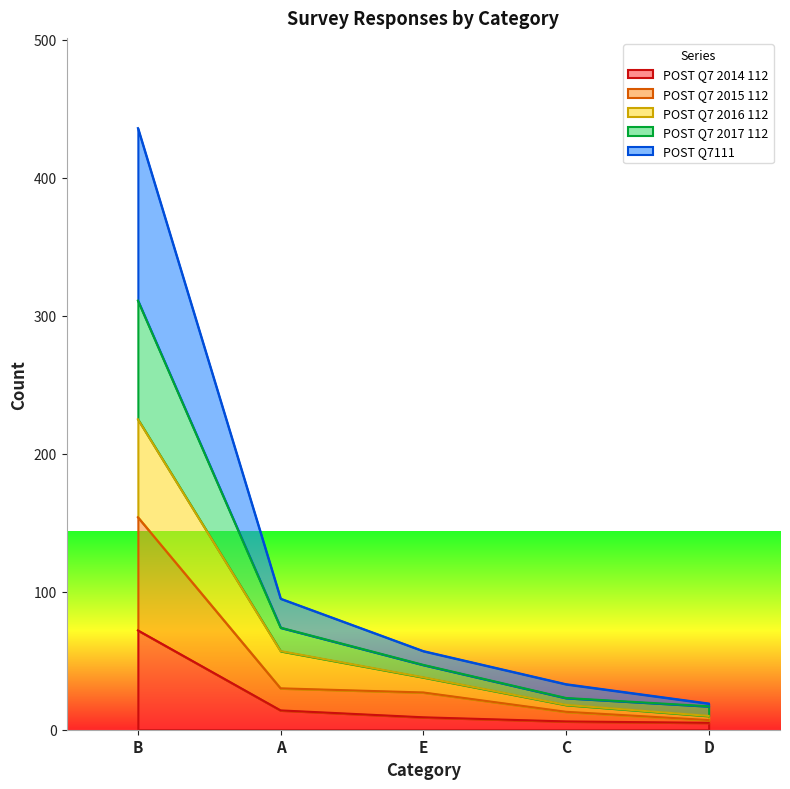

At which category is the sum across all series the highest?

B